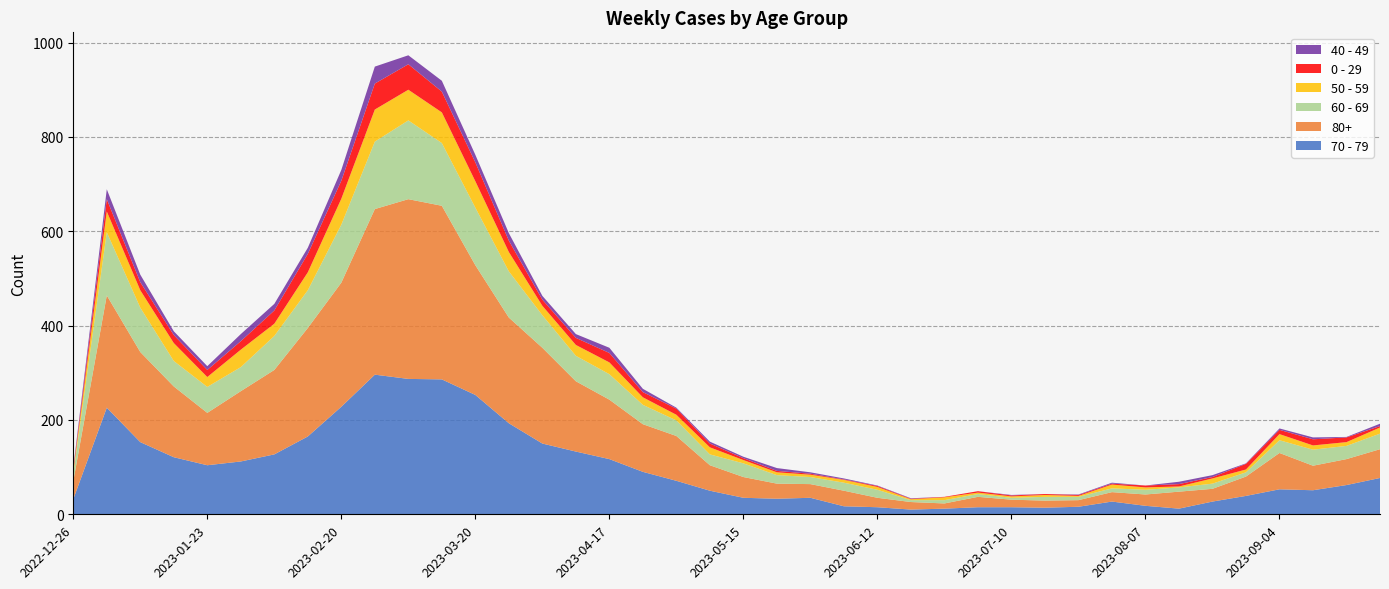

Reading left to right, list all the values displayed in this chart.

70 - 79: 32	226	153	121	104	112	127	165	228	296	287	286	253	193	150	133	117	90	71	50	35	33	35	17	15	10	12	15	15	14	16	27	18	12	27	39	53	51	62	77
80+: 38	238	191	150	111	149	179	230	263	351	381	368	275	224	203	149	126	101	95	54	44	32	29	33	20	16	11	22	16	15	14	20	24	36	27	41	77	52	55	61
60 - 69: 16	134	94	54	55	51	72	80	123	143	167	133	122	98	69	54	54	41	33	23	29	18	15	17	17	4	7	6	4	8	7	8	10	9	11	9	27	34	28	33
50 - 59: 5	44	37	38	21	37	26	38	55	68	65	65	56	41	20	23	25	16	12	15	7	6	5	6	6	2	6	3	3	4	2	8	5	2	11	6	13	9	8	13
0 - 29: 4	26	17	17	15	18	28	39	38	55	54	44	40	24	13	15	20	11	13	8	4	3	2	1	2	1	1	3	2	2	2	2	4	5	3	12	9	13	10	3
40 - 49: 4	21	16	8	8	15	14	13	23	36	19	23	16	16	8	8	11	7	2	4	3	6	3	2	1	1	0	0	1	0	1	2	0	5	4	1	3	4	1	5